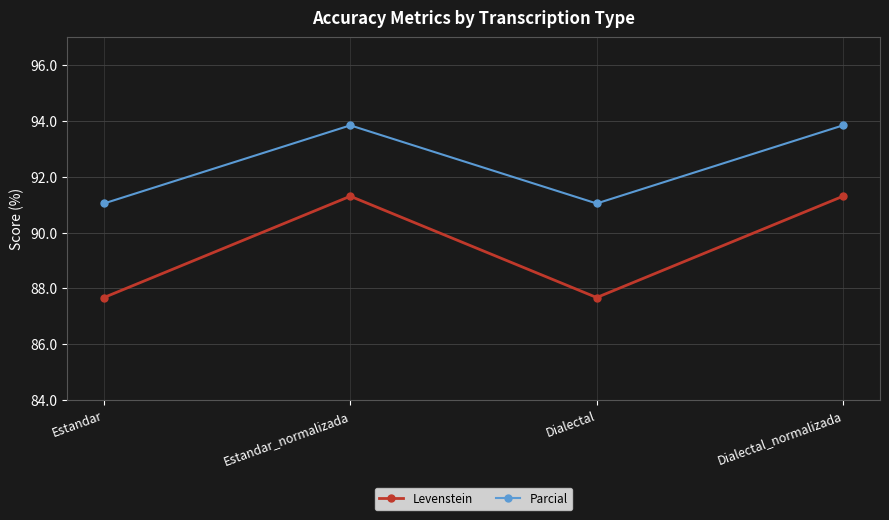

The Levenstein series shows 31.0 at Dialectal_normalizada. True or false?

False